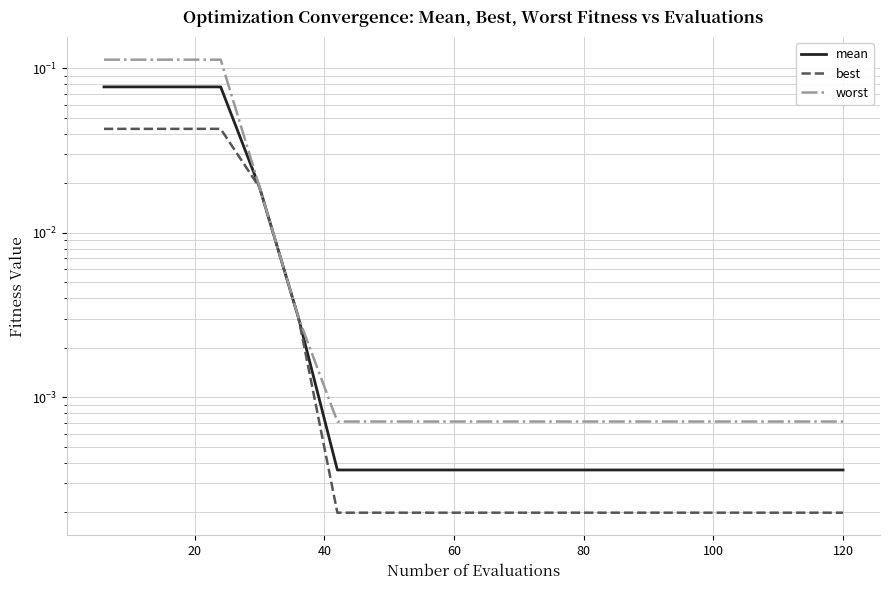

How many lines are shown in the chart?

3